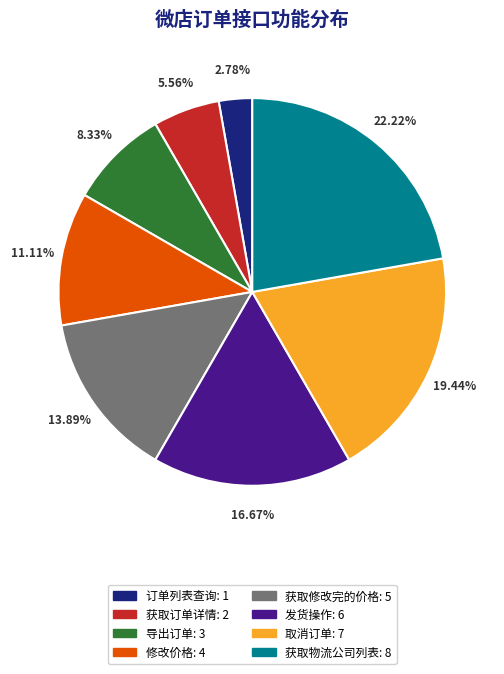

How many segments does this pie chart have?

8